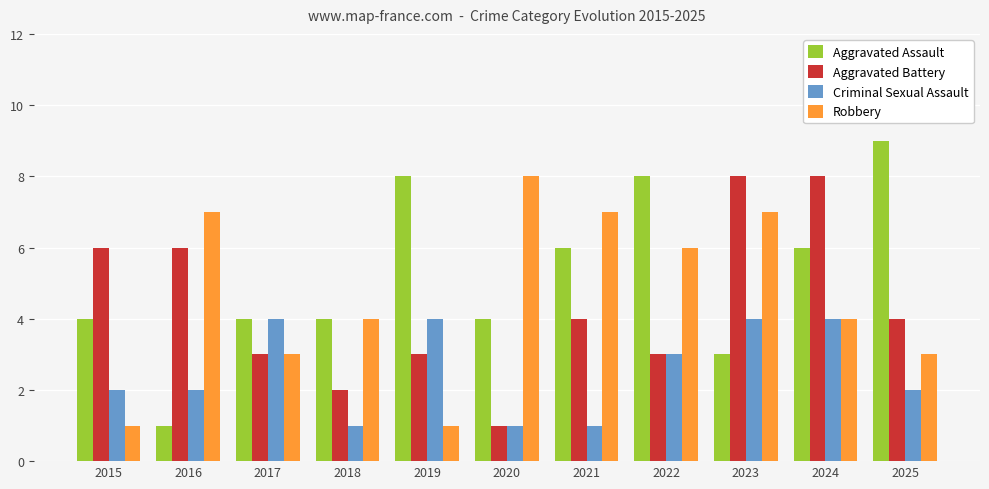

Reading right to left, list all the values displayed in this chart.

Aggravated Assault: 2025=9	2024=6	2023=3	2022=8	2021=6	2020=4	2019=8	2018=4	2017=4	2016=1	2015=4
Aggravated Battery: 2025=4	2024=8	2023=8	2022=3	2021=4	2020=1	2019=3	2018=2	2017=3	2016=6	2015=6
Criminal Sexual Assault: 2025=2	2024=4	2023=4	2022=3	2021=1	2020=1	2019=4	2018=1	2017=4	2016=2	2015=2
Robbery: 2025=3	2024=4	2023=7	2022=6	2021=7	2020=8	2019=1	2018=4	2017=3	2016=7	2015=1